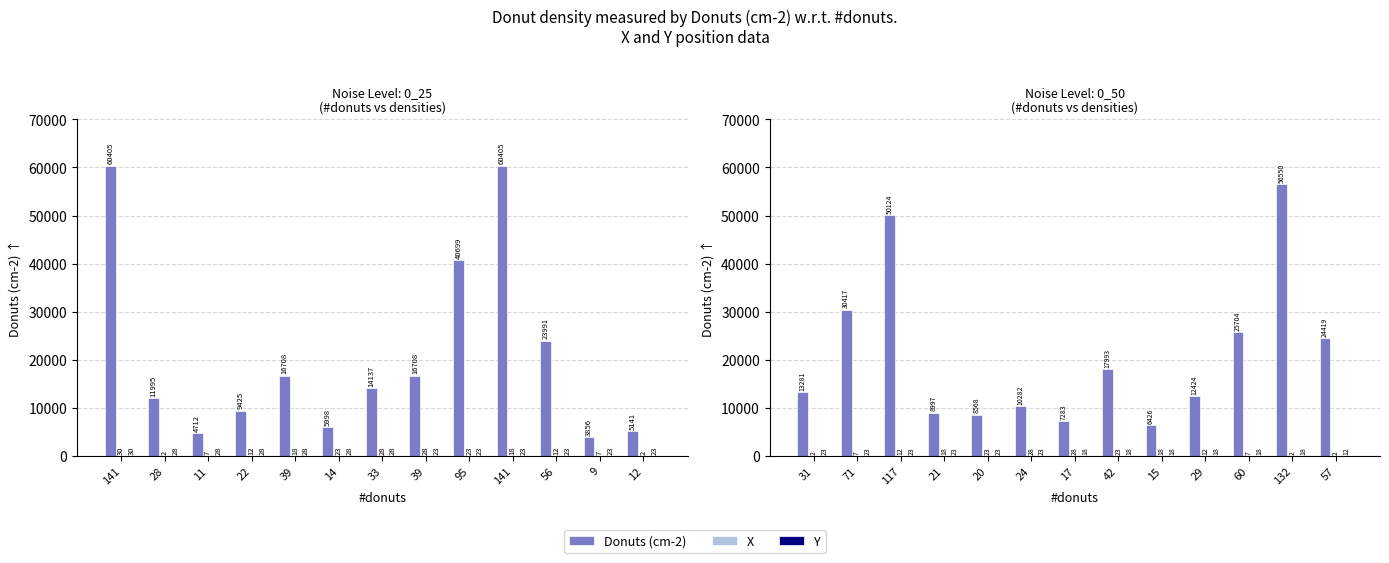

How many values in the X series exceed 12?

8